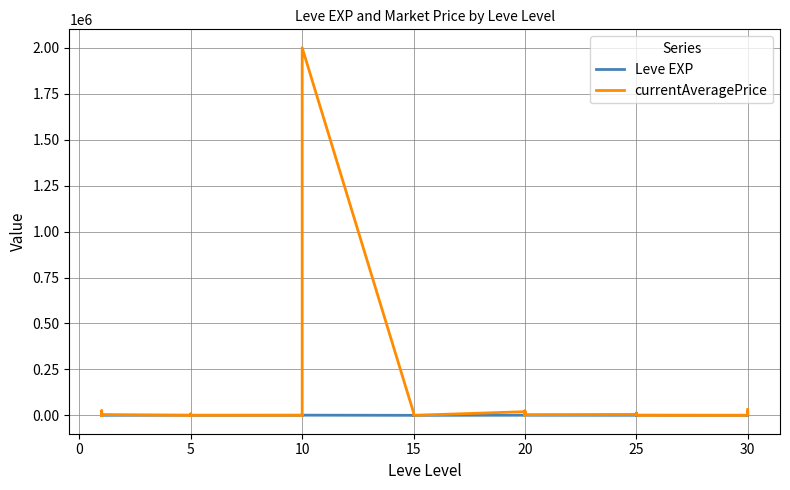

What is the greatest value displayed?

2001400